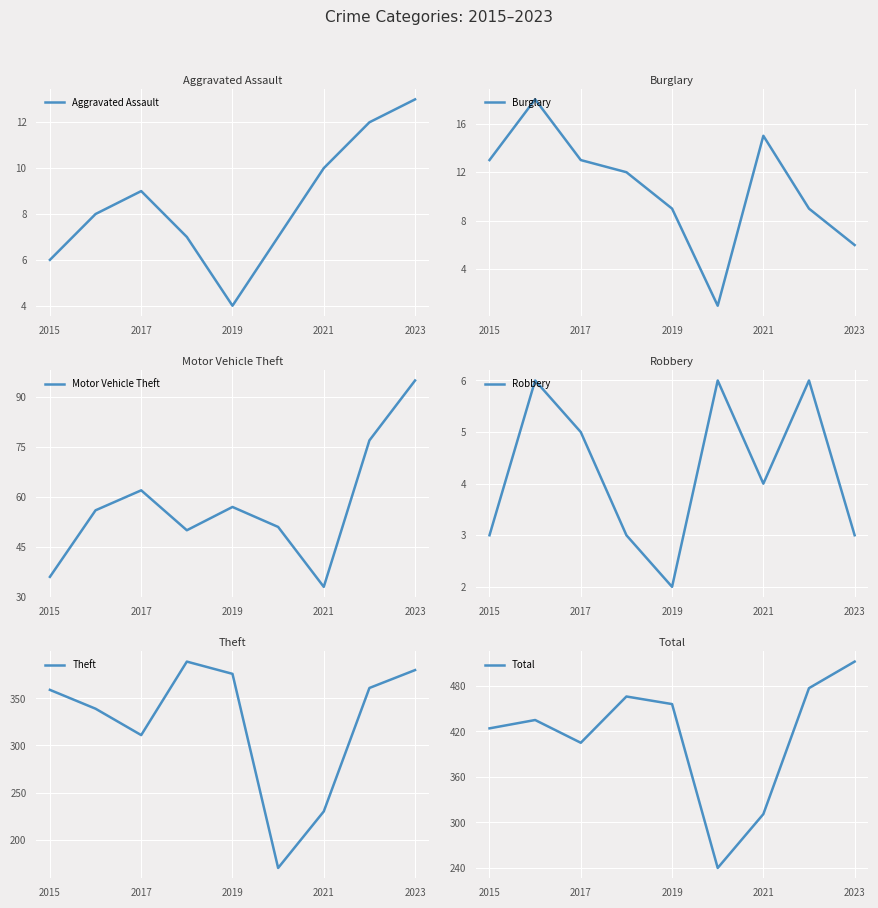

At which label is Theft closest to 279?

2017